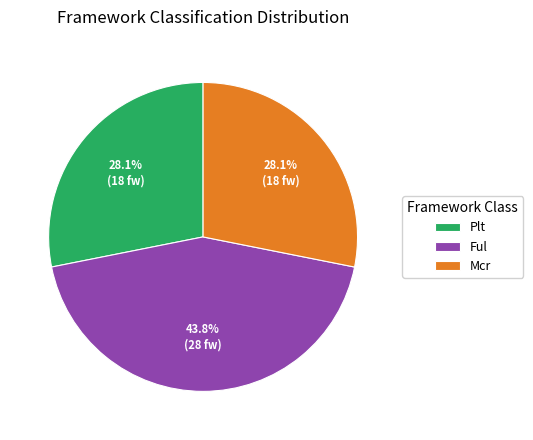

Between Ful and Mcr, which is larger?

Ful